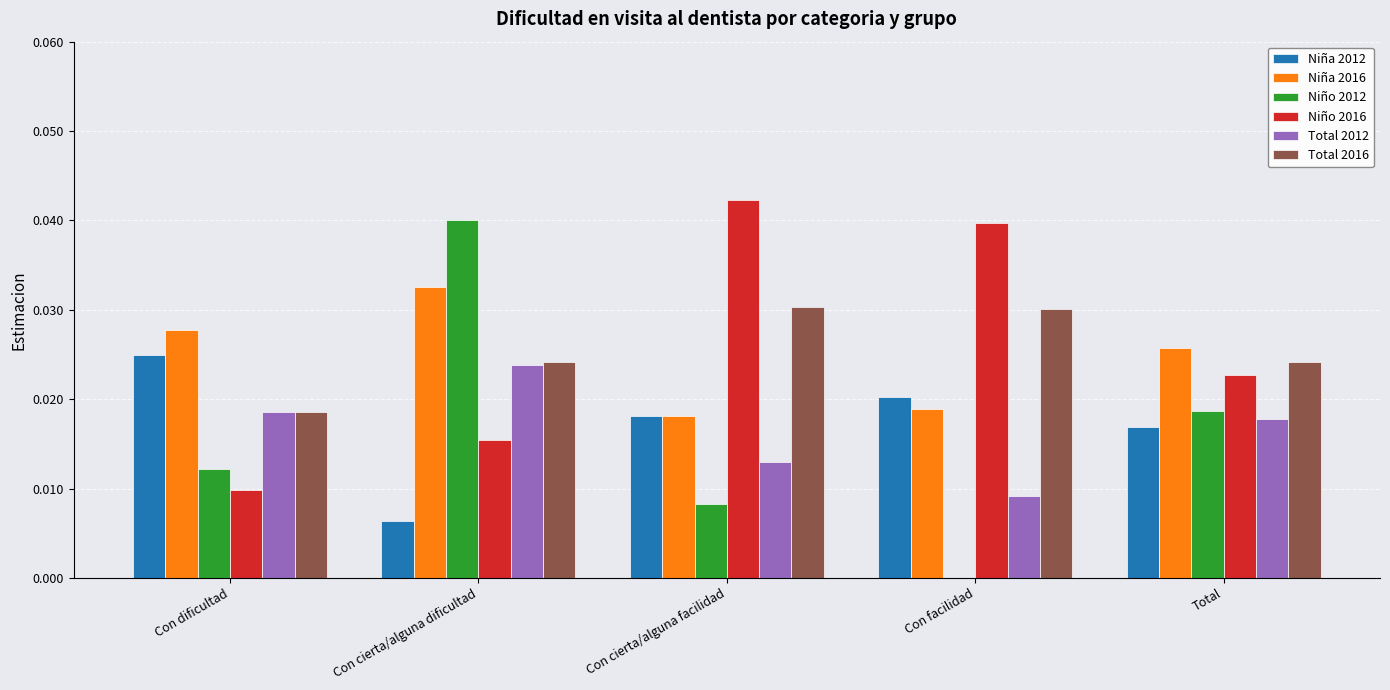

Are the bars grouped side by side (vs. stacked)?

Yes